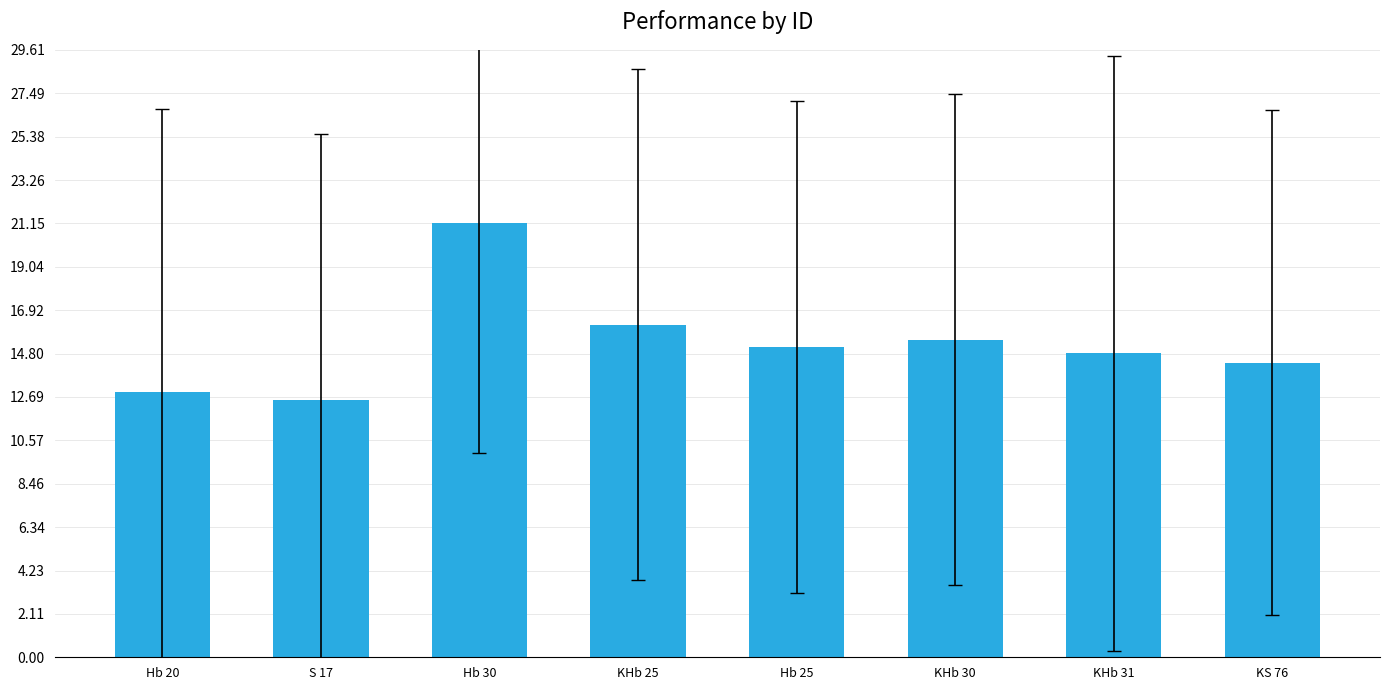

What is the minimum value shown in the chart?

12.6